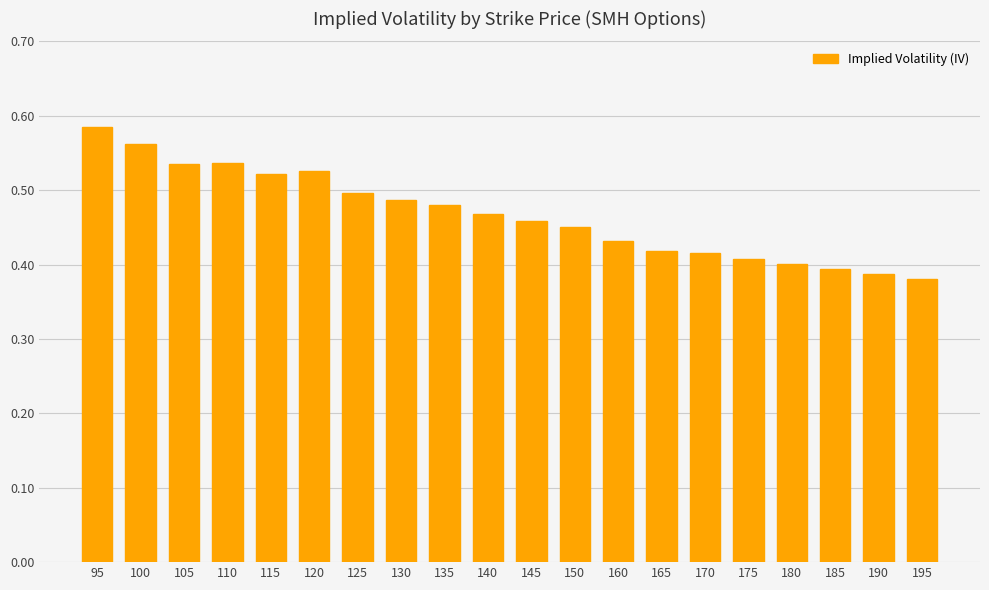

Count the values in the range 0 to 1.

20